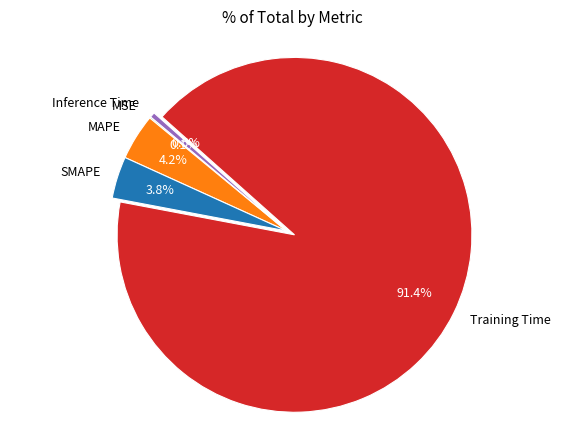

To the nearest percent, what is the difference between the SMAPE and Inference Time slice percentages?

3%